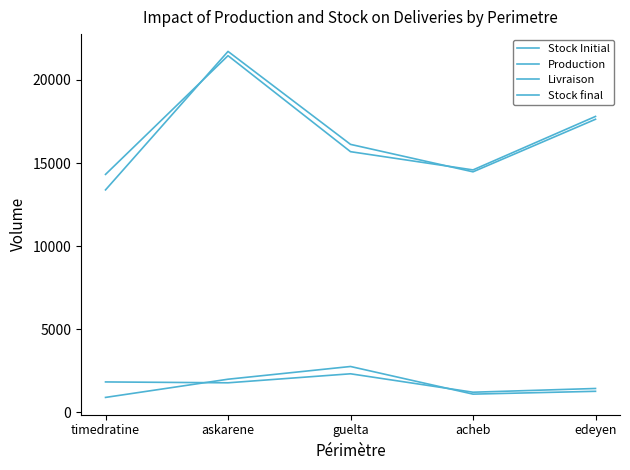

Which category has the highest value across all series?

askarene